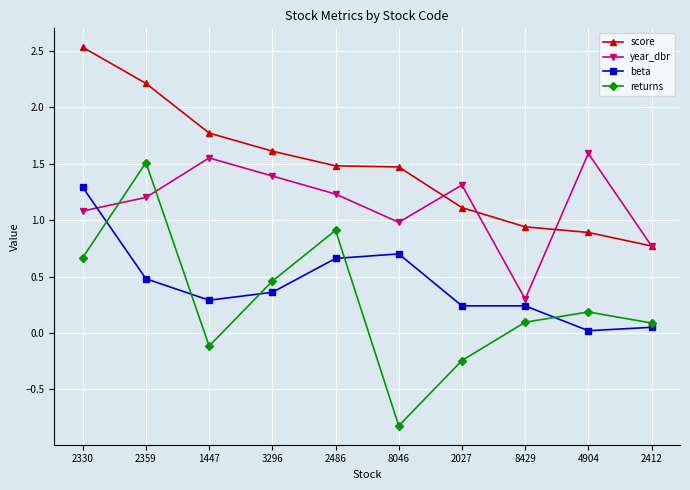

Which series changed the most between 3296 and 8429?

year_dbr